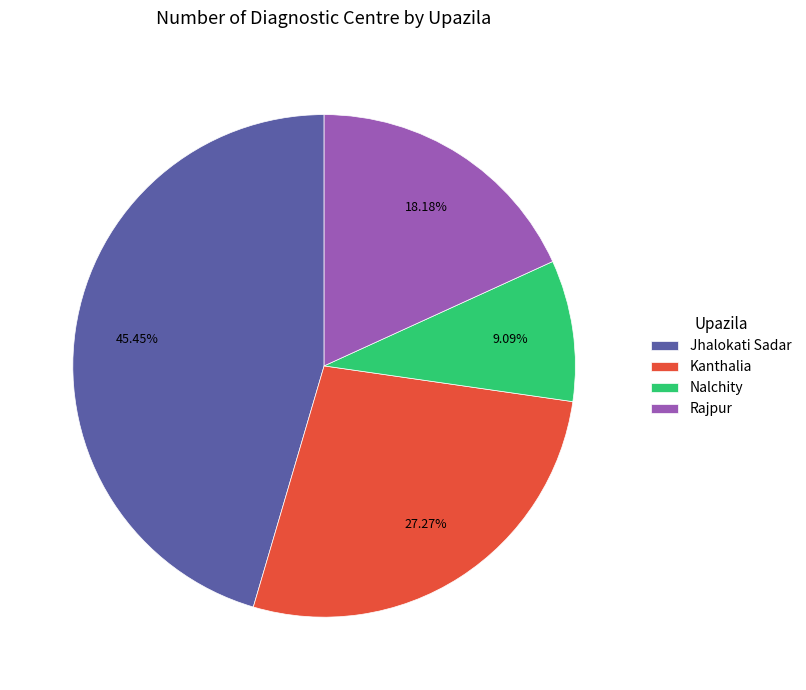

True or false: Rajpur accounts for 26% of the total.

False